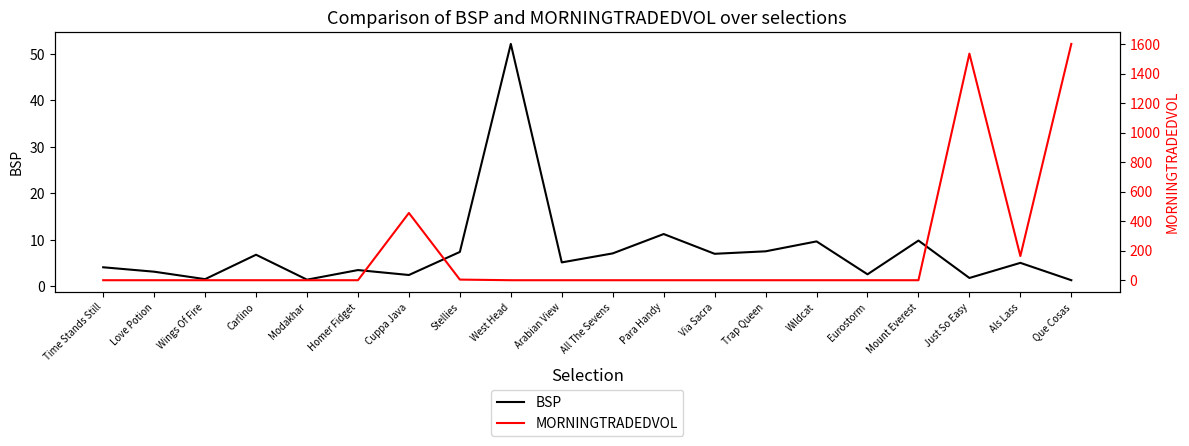

Which series changed the most between Wings Of Fire and Homer Fidget?

BSP